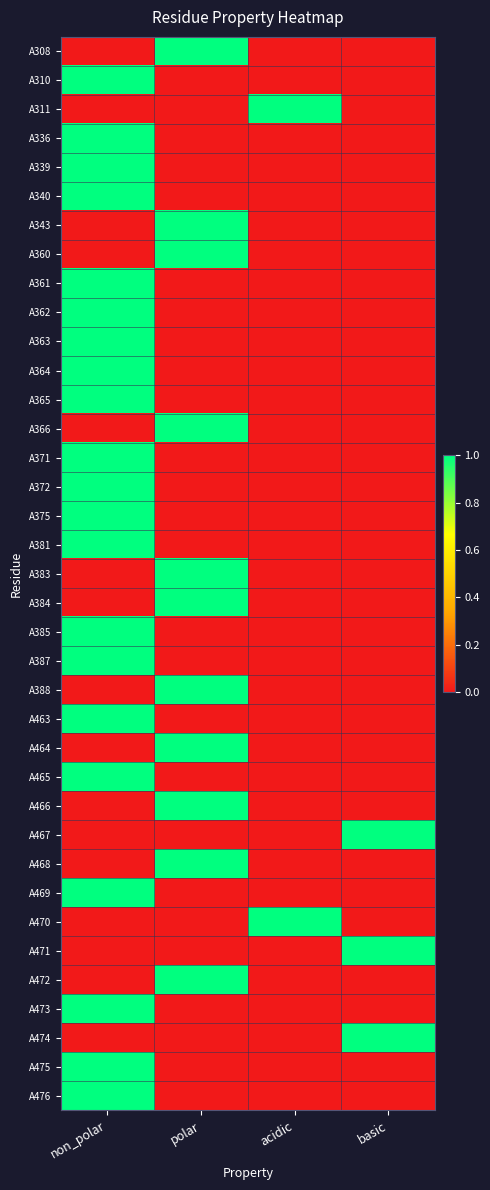

At which category is the sum across all series the highest?

non_polar